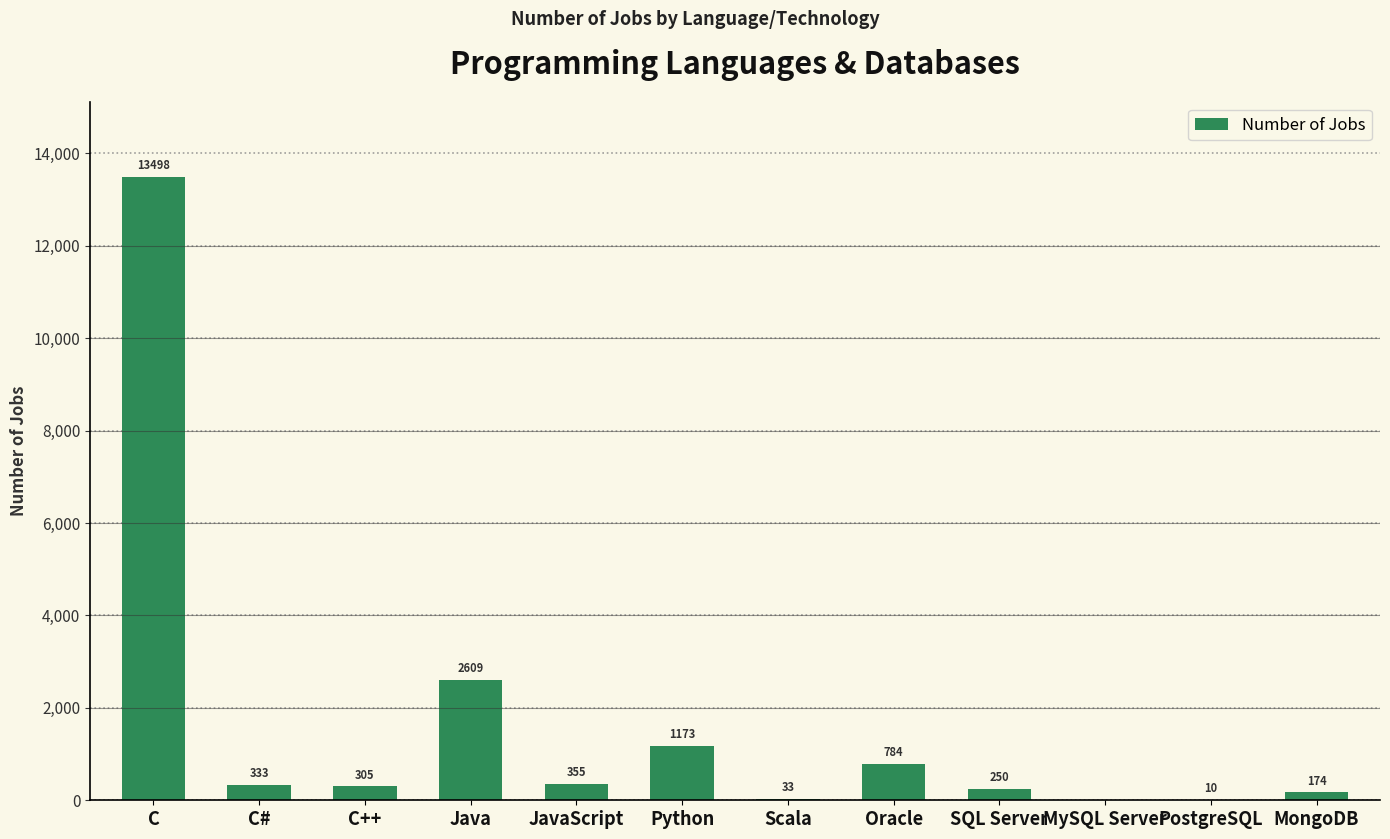

Which category has the highest value across all series?

C